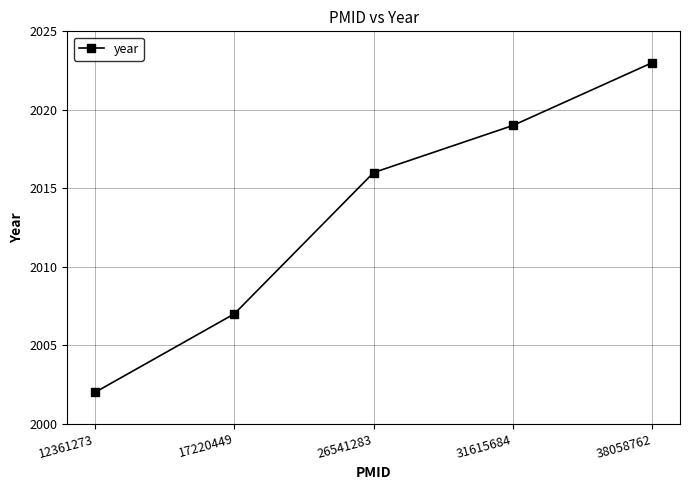

Which has a higher value, 38058762 or 31615684?

38058762